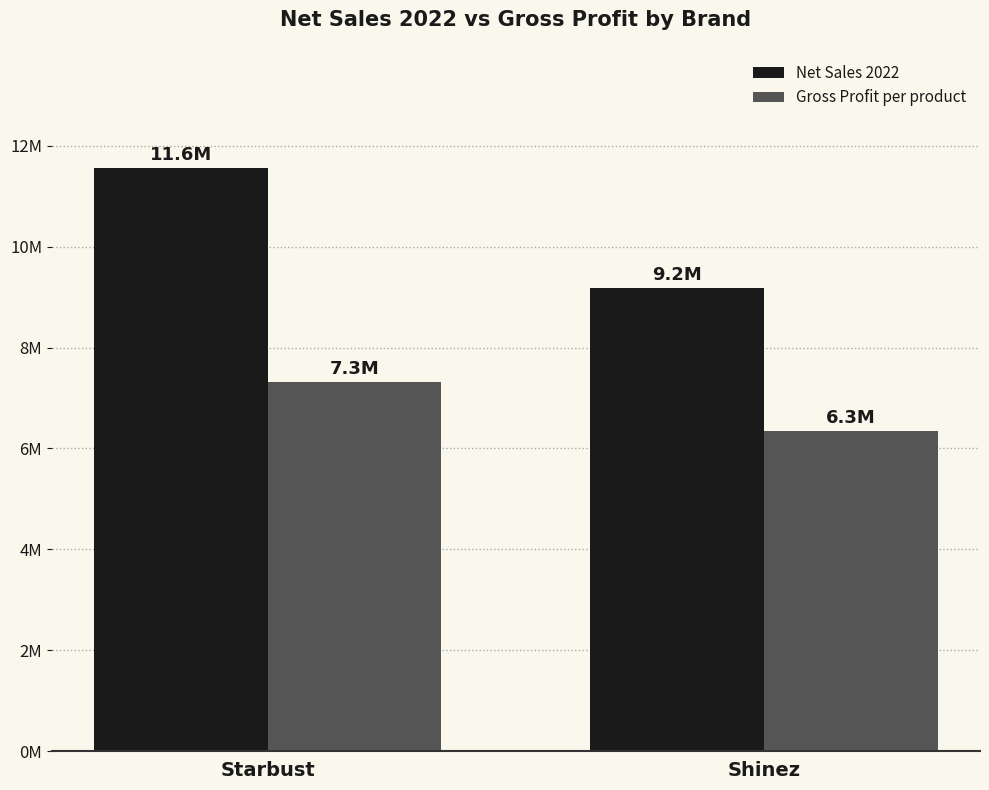

What position from the right is Shinez?

1